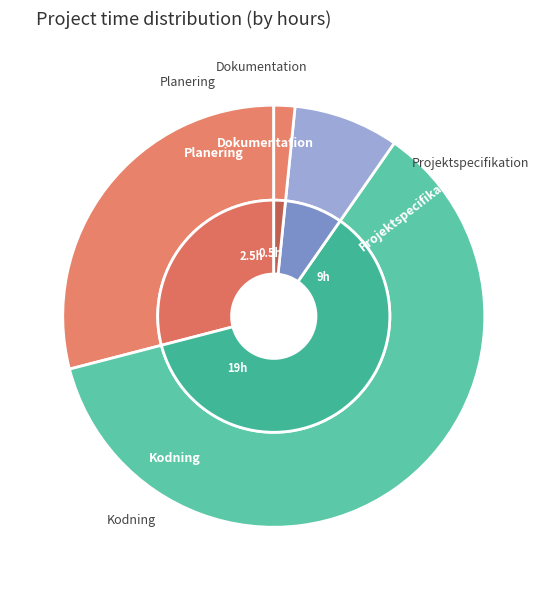

What is the smallest slice in the pie chart?

Dokumentation